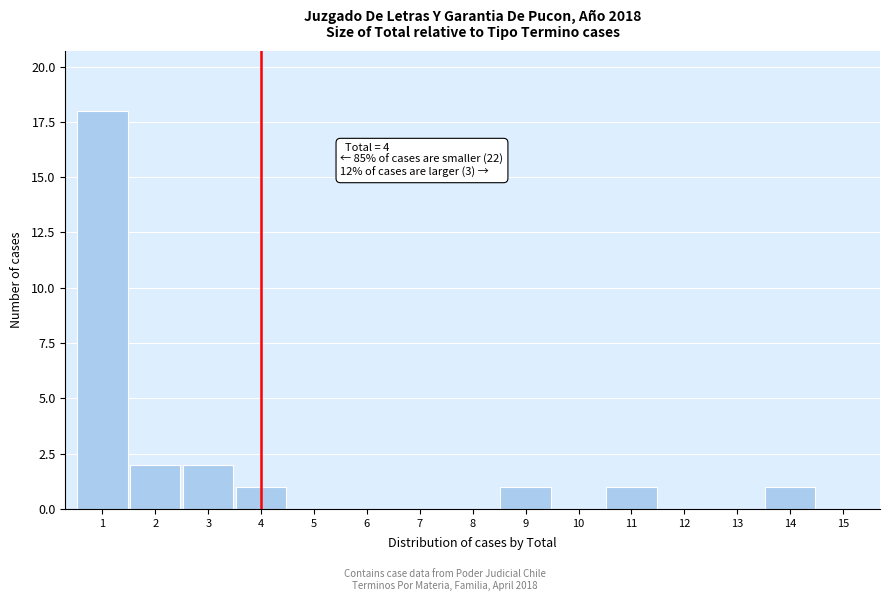

Over which range of the x-axis is the bar tallest?

0.5 to 1.5